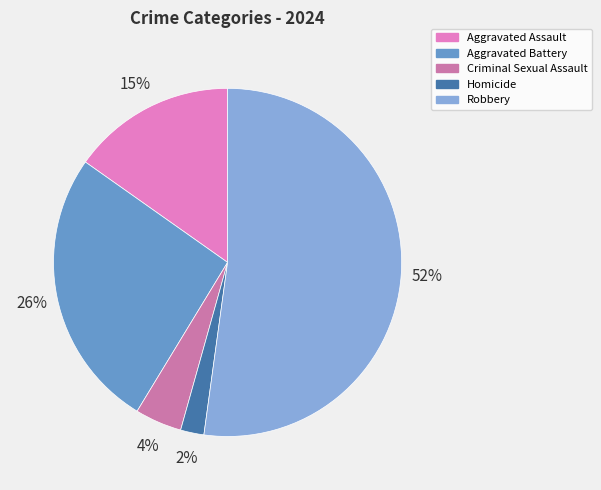

Is it true that Criminal Sexual Assault is 4% of the pie?

True